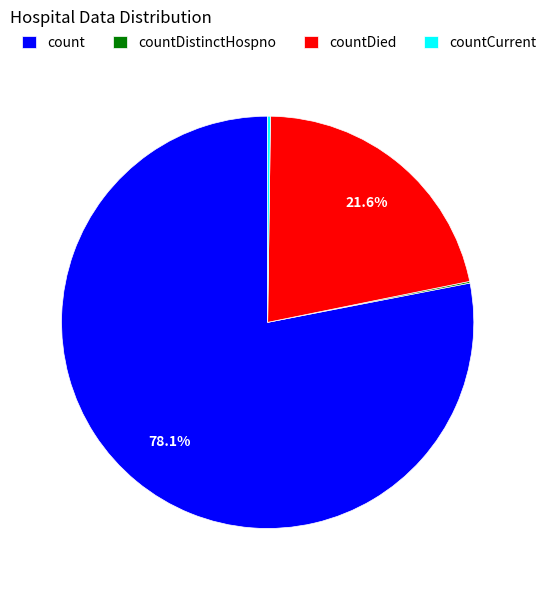

What percentage is the count slice, to the nearest percent?

78%